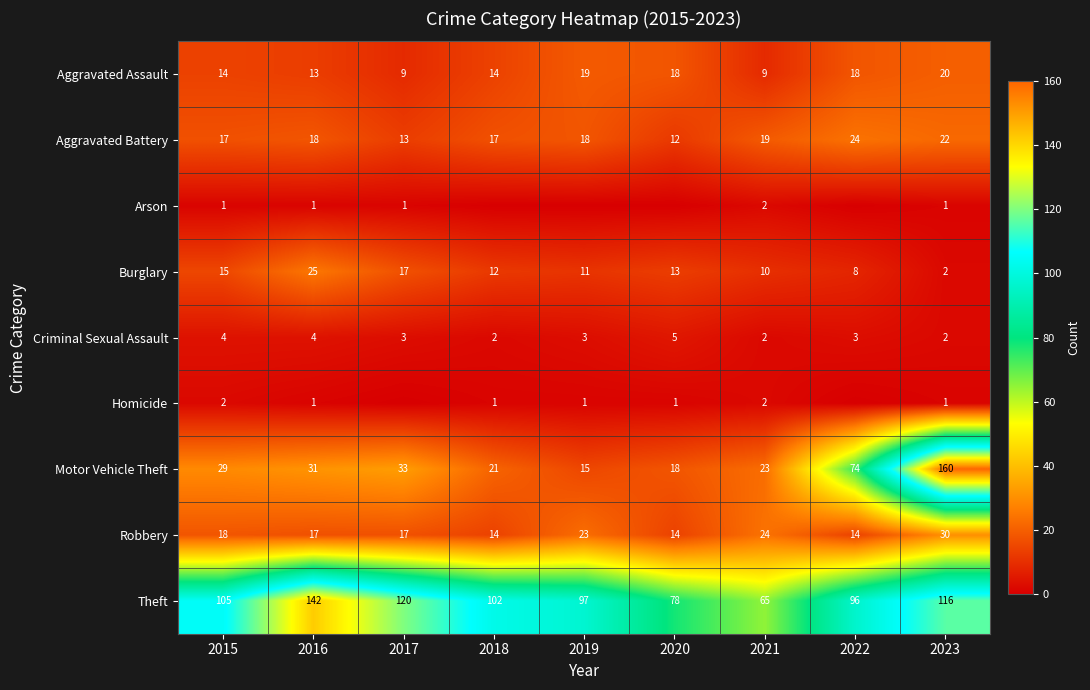

The value of Homicide at 2016 is 0. True or false?

False